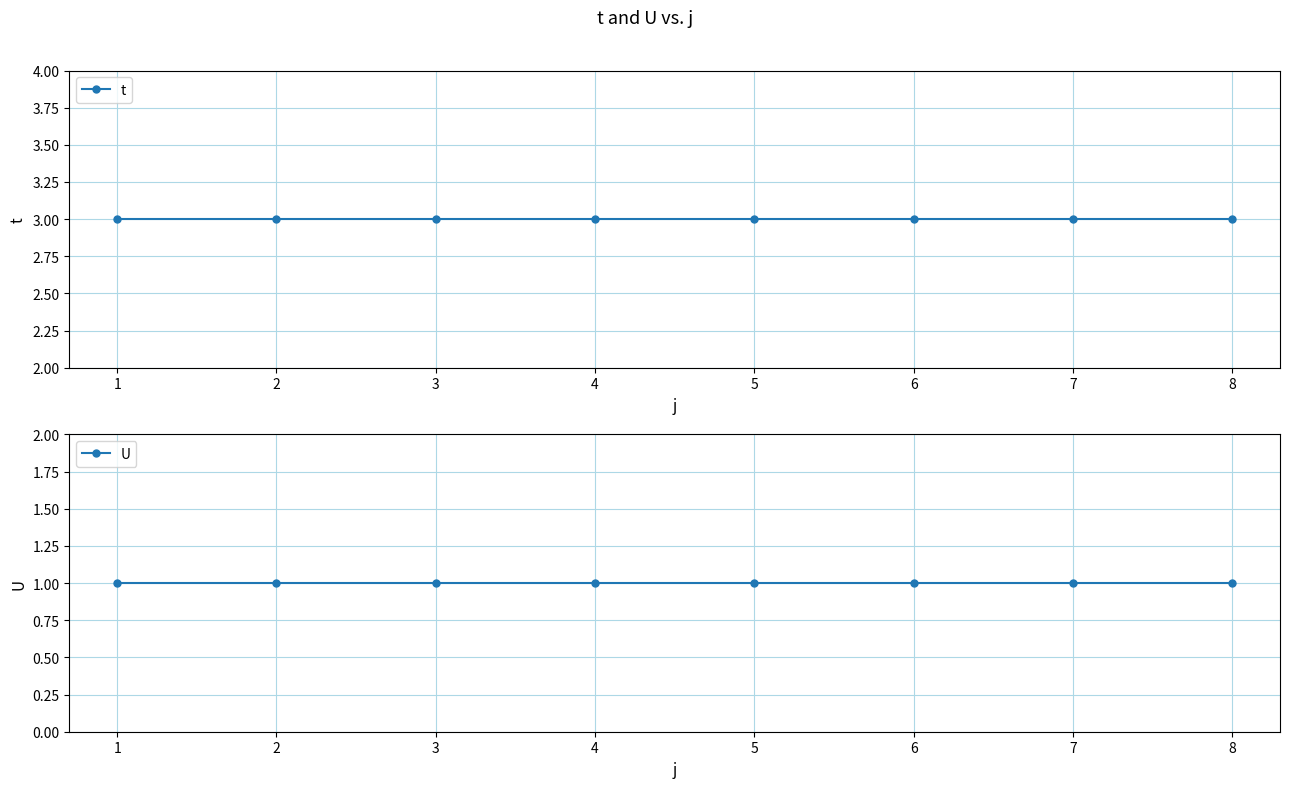

Which label corresponds to the smallest value in the chart?

1